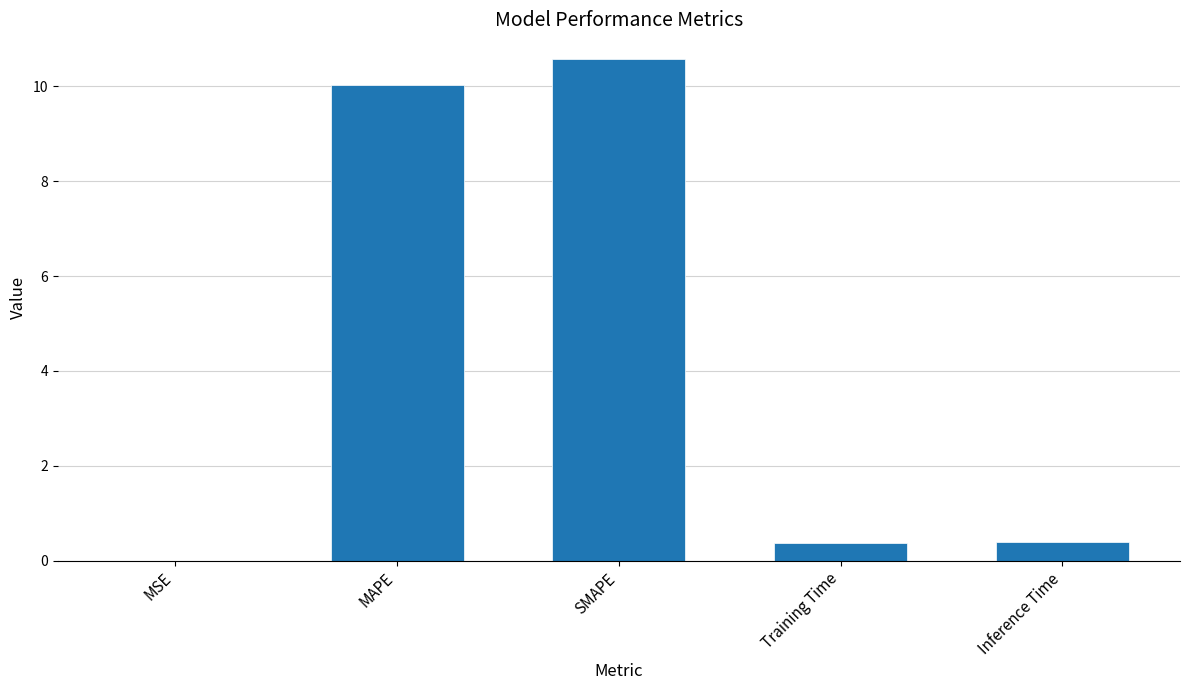

Is it true that the value at SMAPE is 10.6?

True